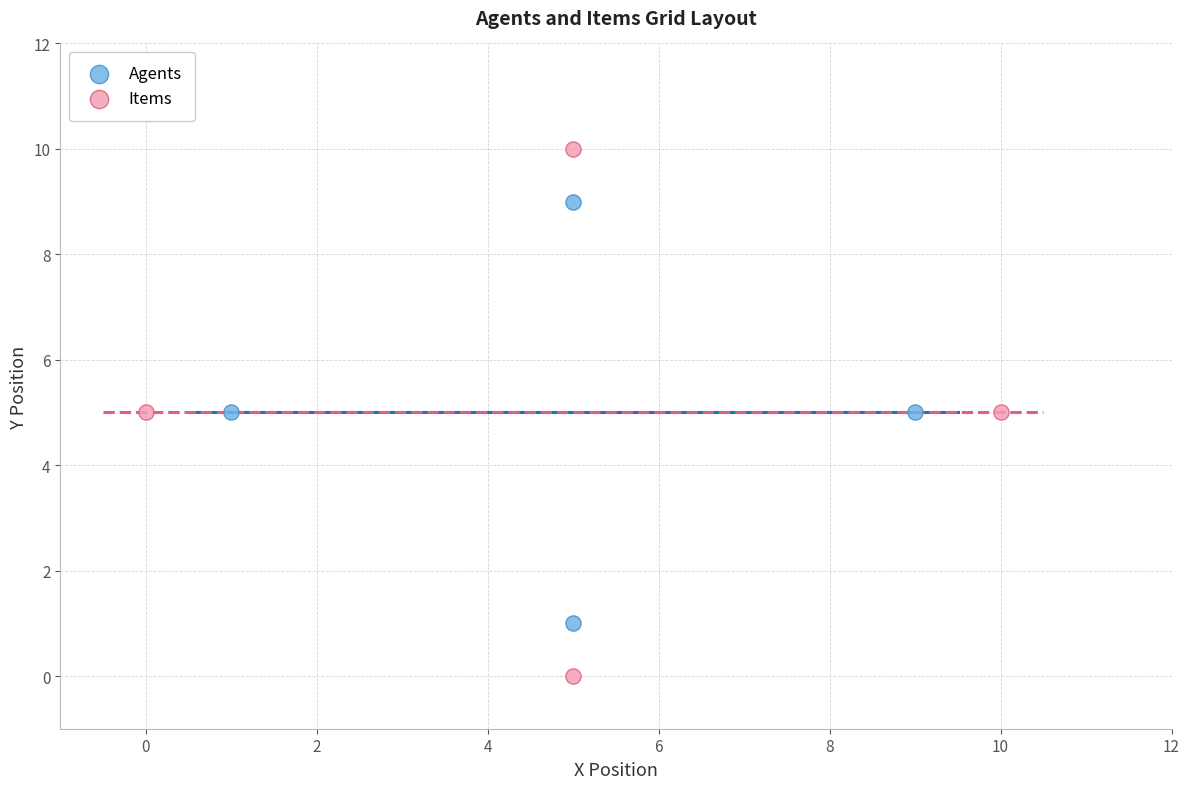

What are all the series names shown in the legend?

Agents, Items